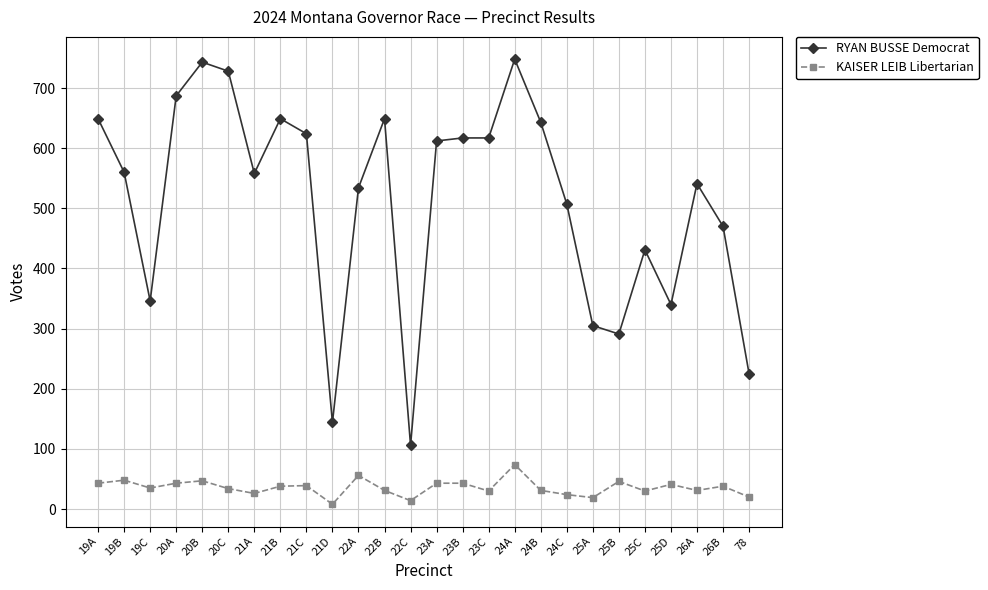

True or false: KAISER LEIB Libertarian has more than 2 points higher than both neighbors.

True